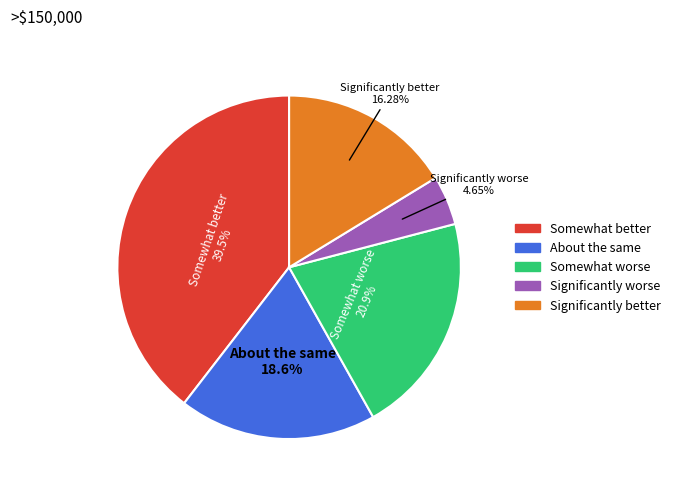

Rank the categories by value from highest to lowest.

Somewhat better, Somewhat worse, About the same, Significantly better, Significantly worse